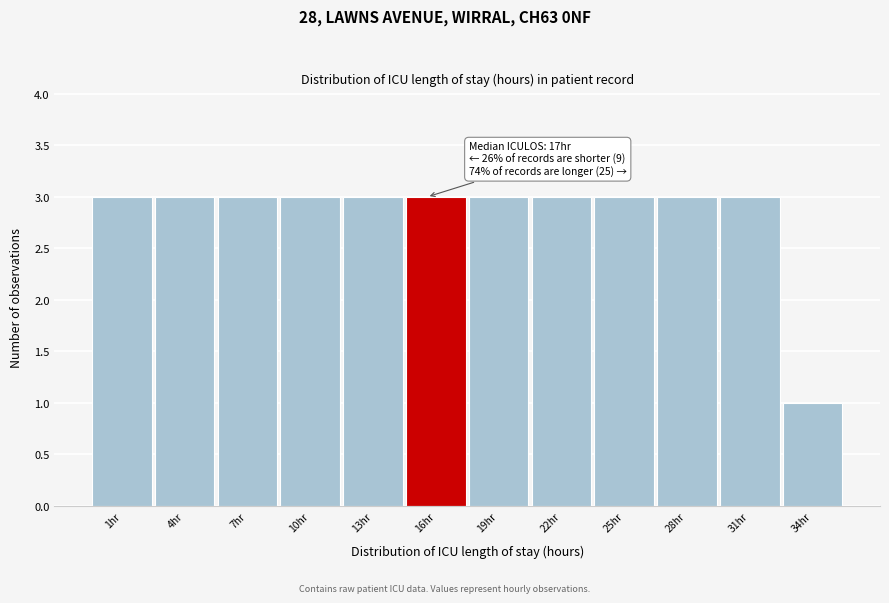

Reading left to right, transcribe all the data shown in this chart.

3	3	3	3	3	3	3	3	3	3	3	1